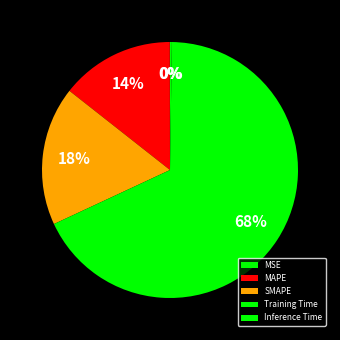

The SMAPE slice represents 18% of the pie. True or false?

True